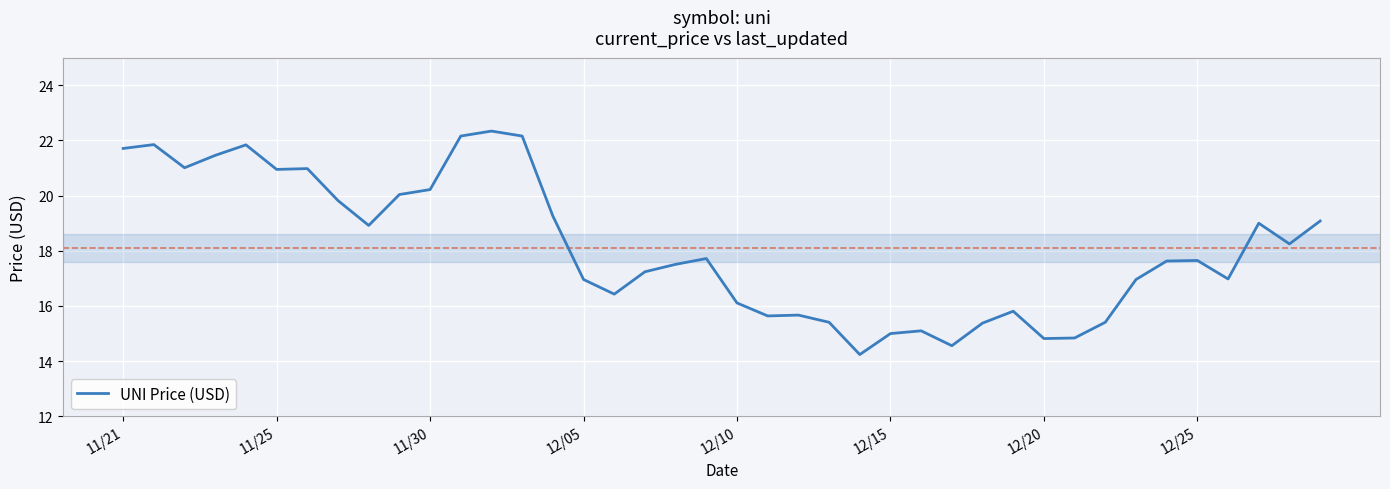

What is the minimum value shown in the chart?

14.2